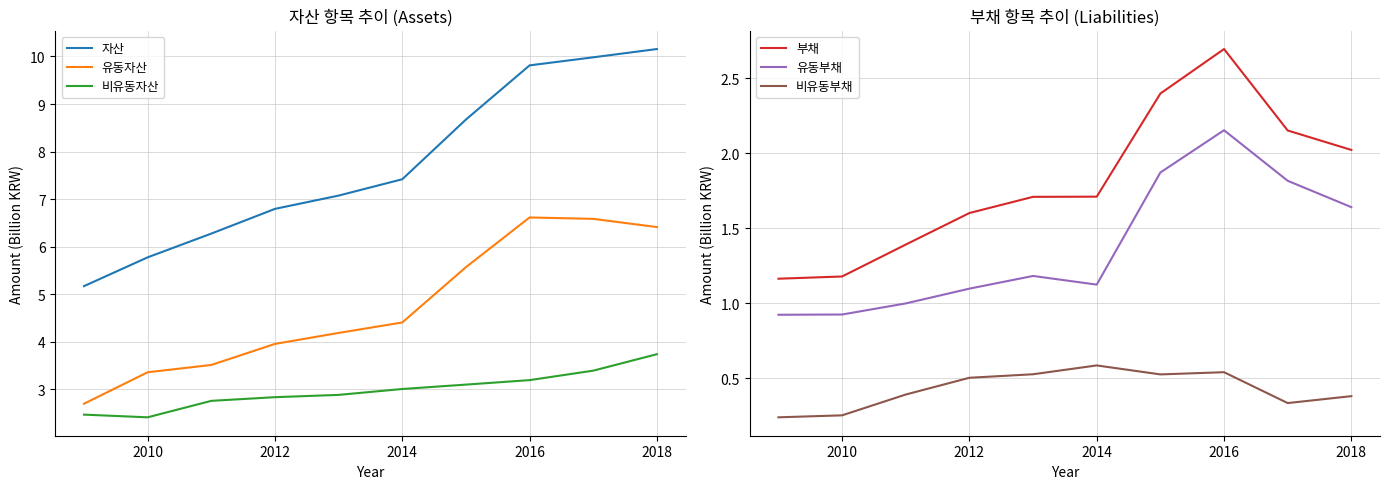

What is the lowest value of the 자산 series?

5.2